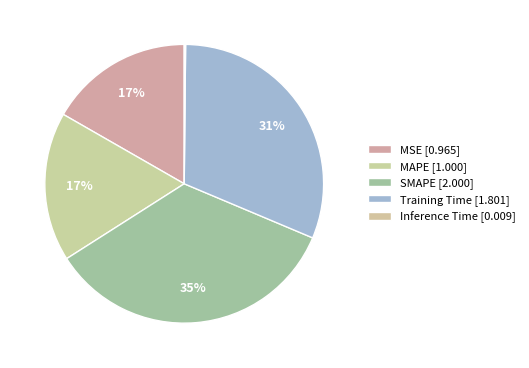

True or false: Inference Time accounts for 0% of the total.

True